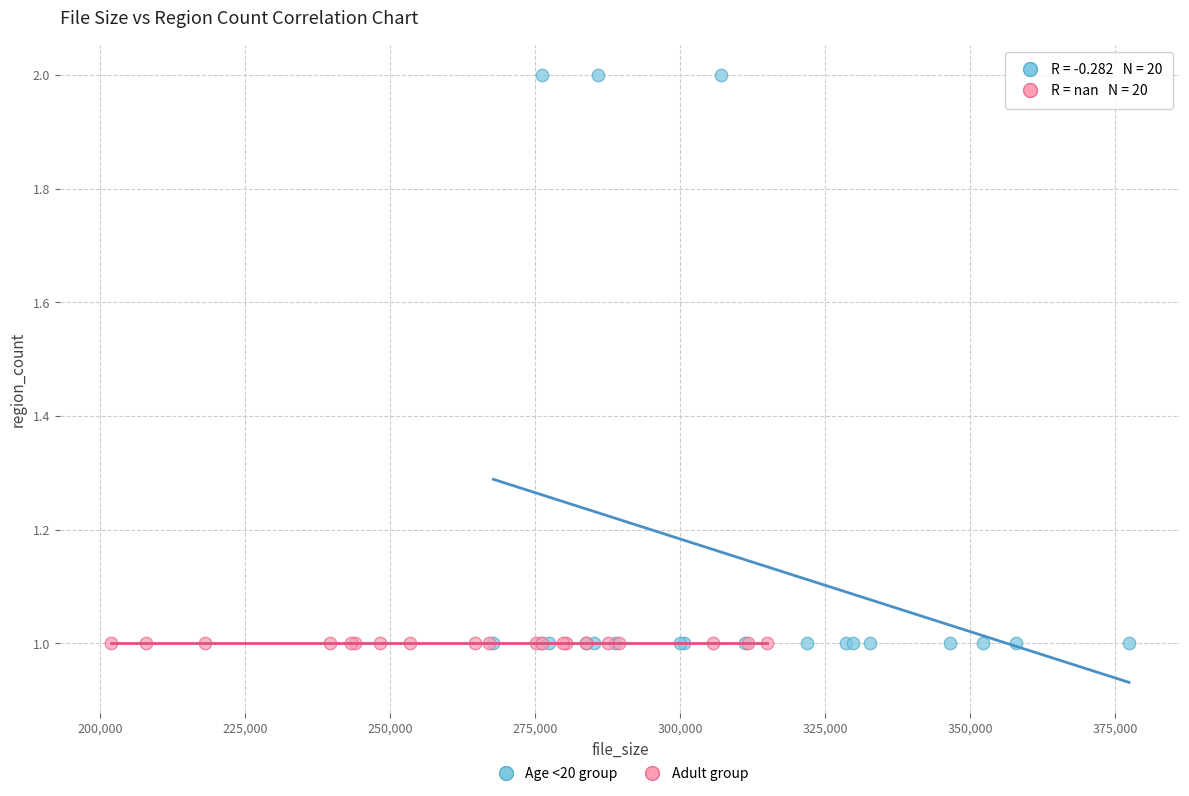

Which series reaches the maximum Y coordinate?

Age <20 group